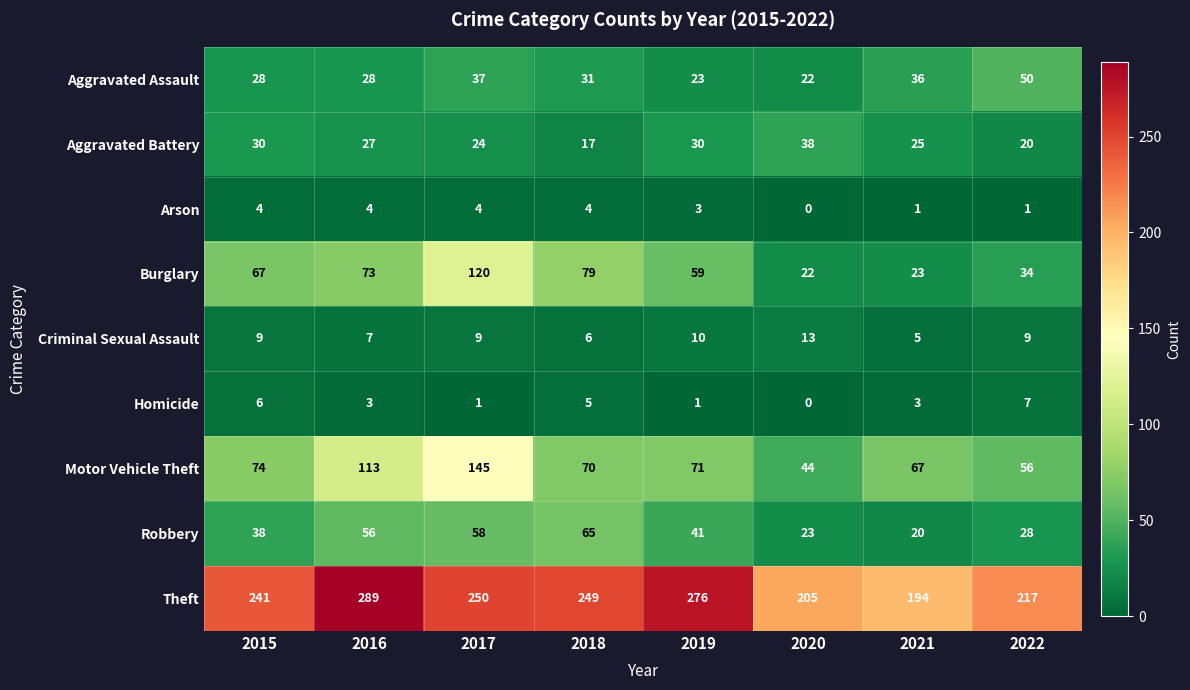

What is the greatest value displayed?

289